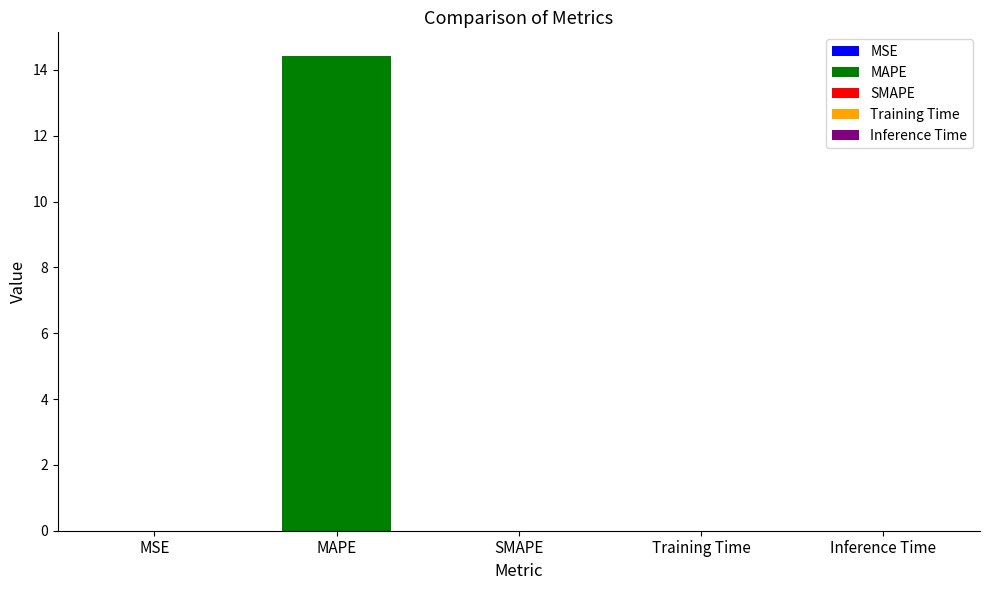

Between MAPE and SMAPE, which is larger?

MAPE